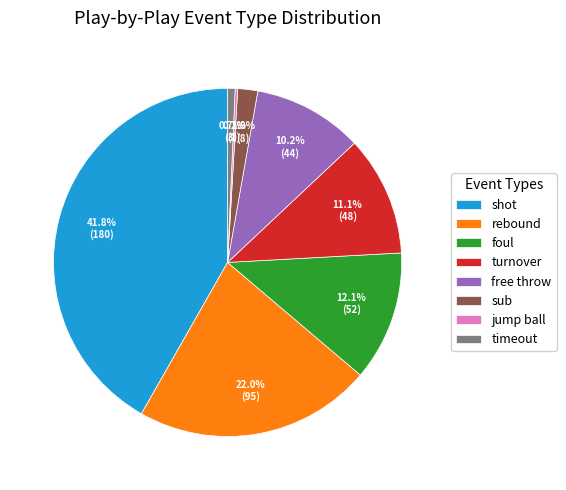

Approximately how many times larger is the value at rebound compared to foul?

1.8